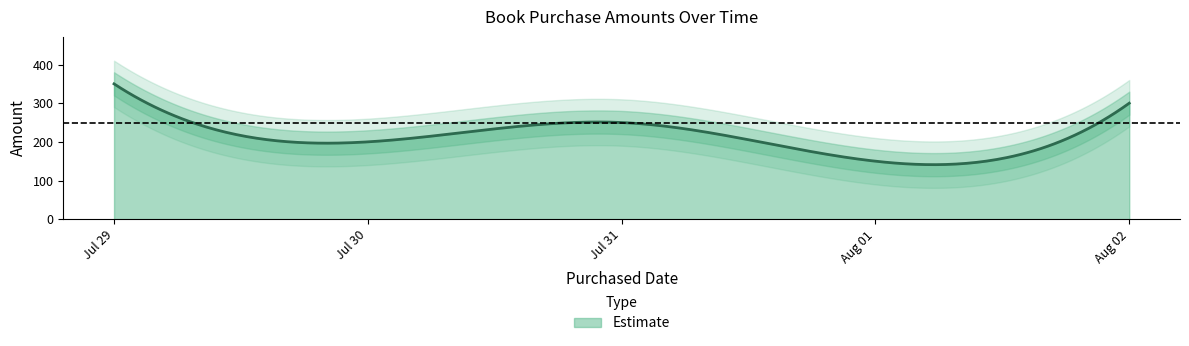

What is the minimum value shown in the chart?

150